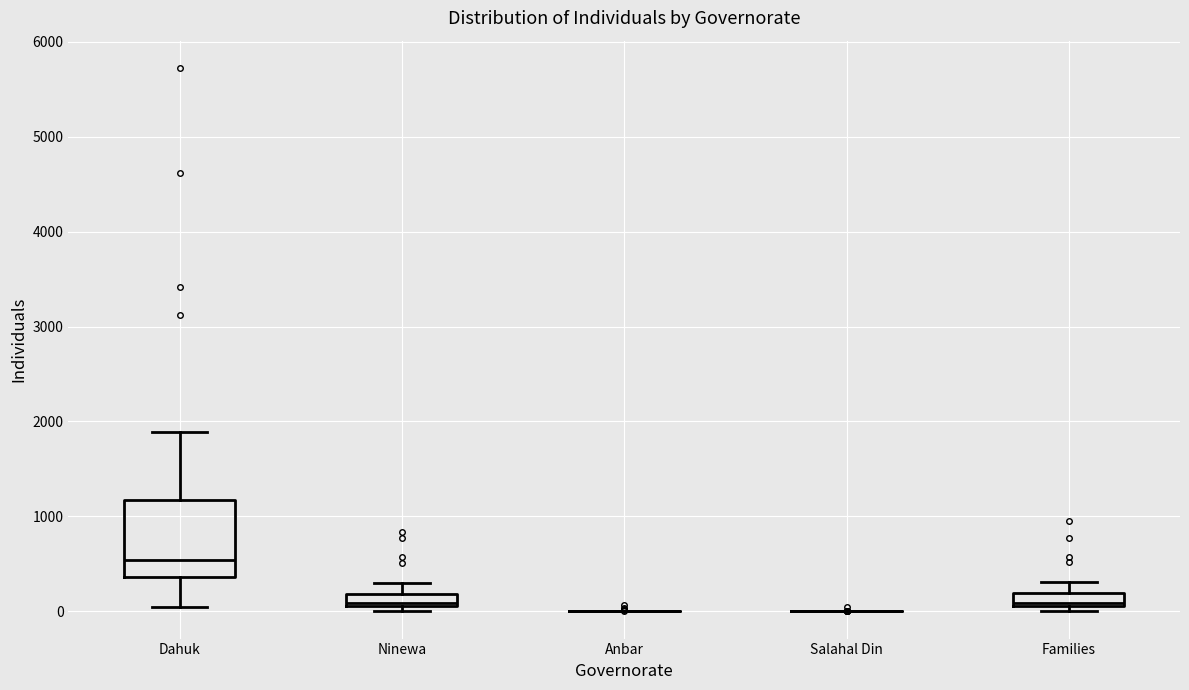

Which box is the tallest, from its lower edge to its upper edge?

Dahuk